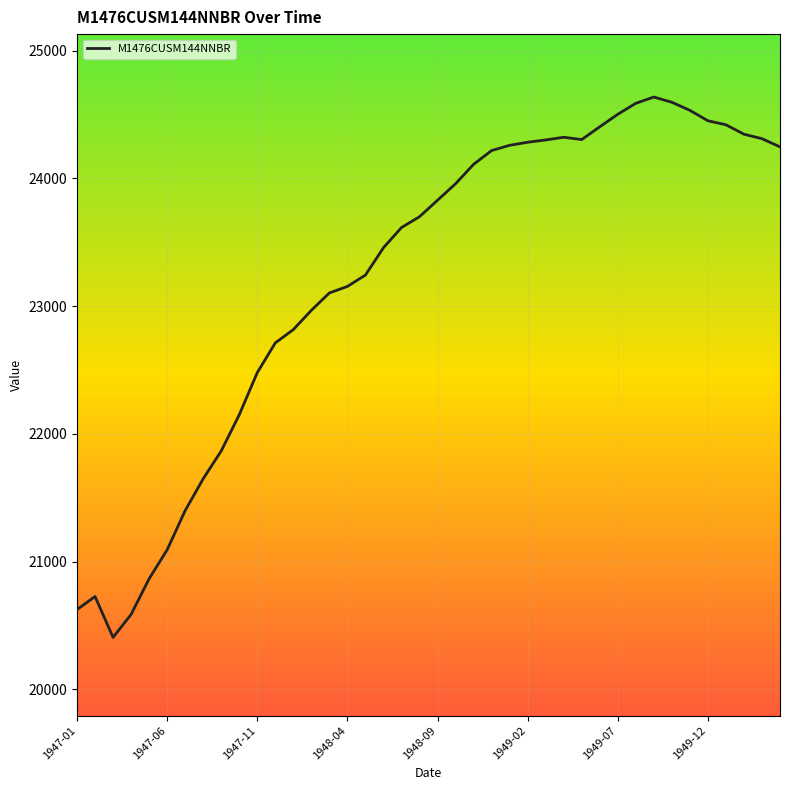

What is the smallest value displayed?

20406